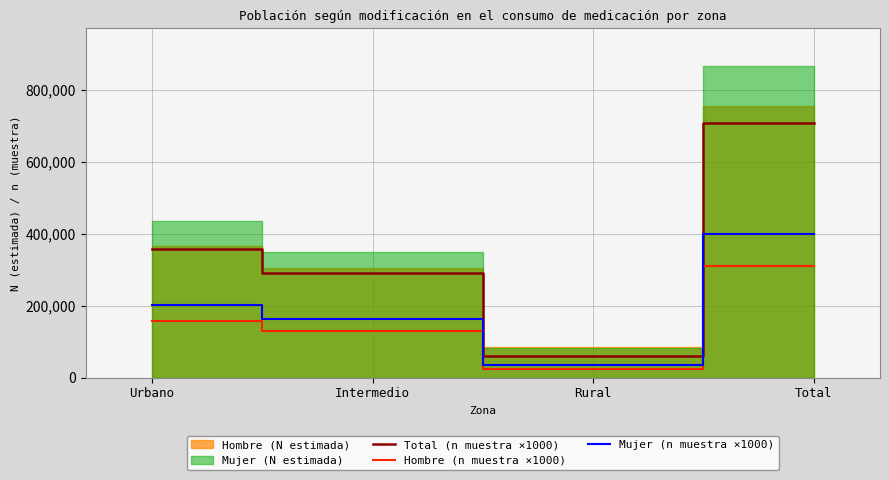

Which has a higher value, Intermedio or Urbano?

Urbano